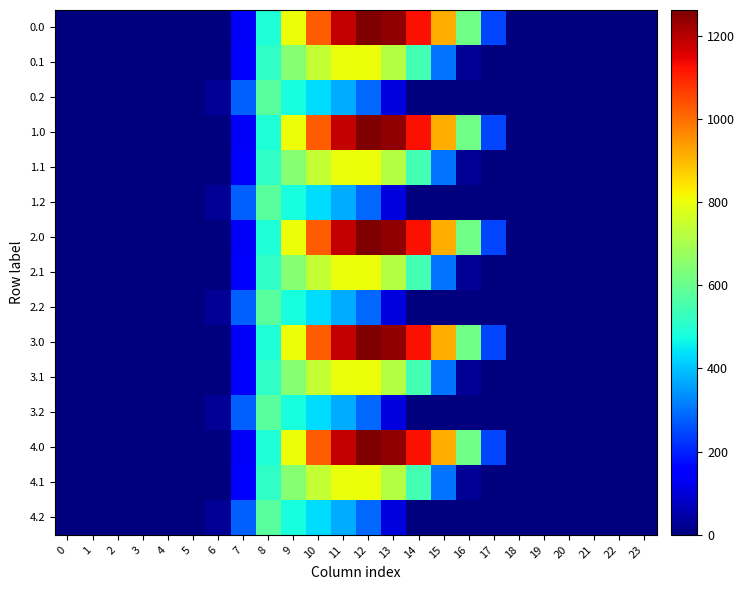

At which category is the sum across all series the highest?

11